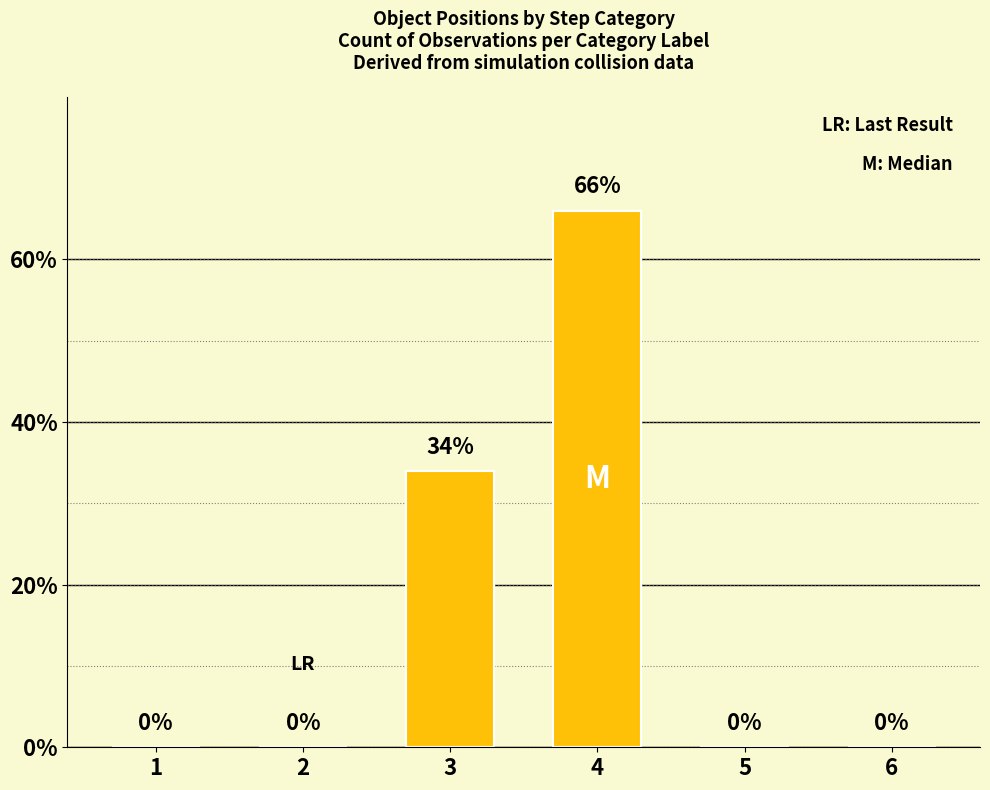

What is the maximum value shown in the chart?

66